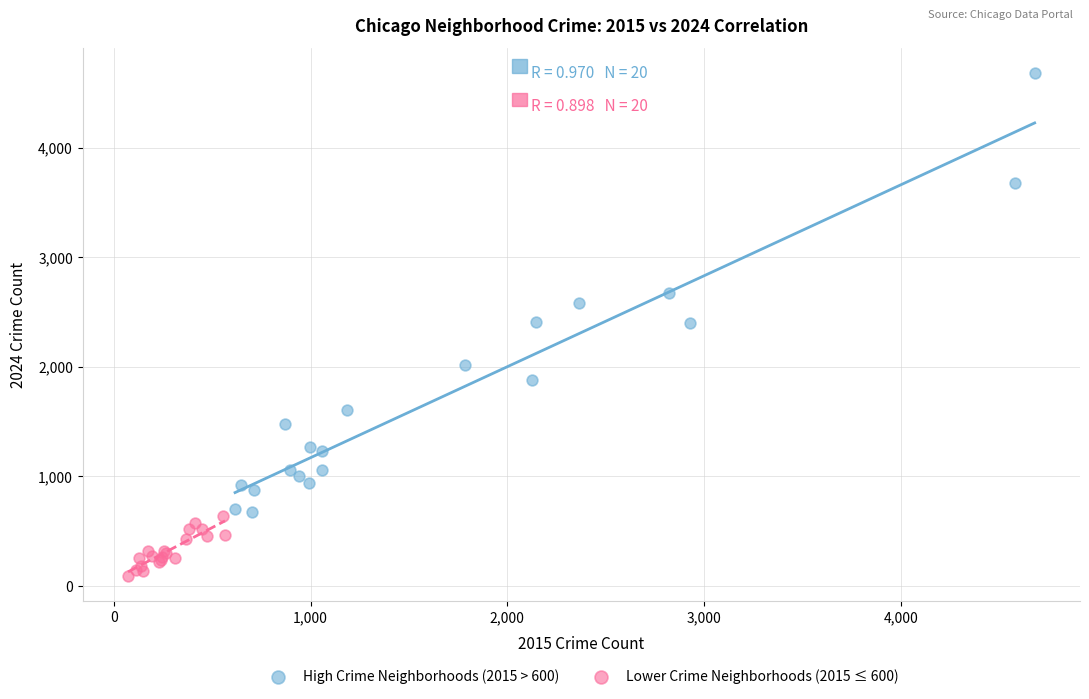

Which series contains the lowest Y value?

Lower Crime Neighborhoods (2015 ≤ 600)